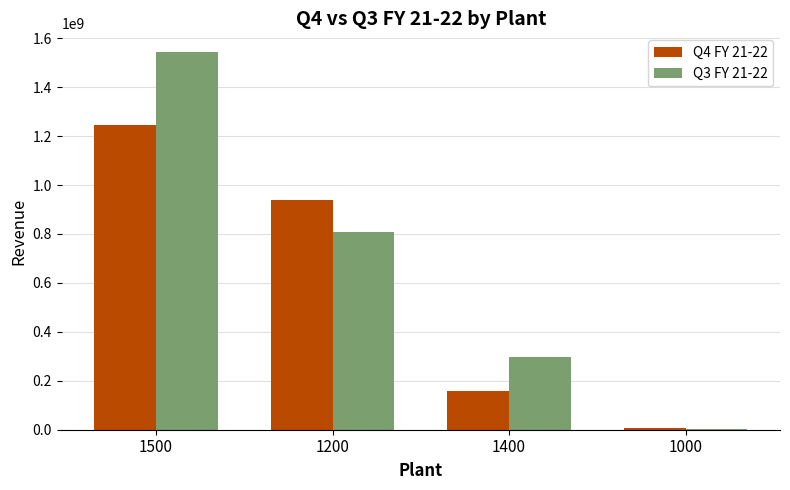

What is the maximum value shown in the chart?

1542778849.4